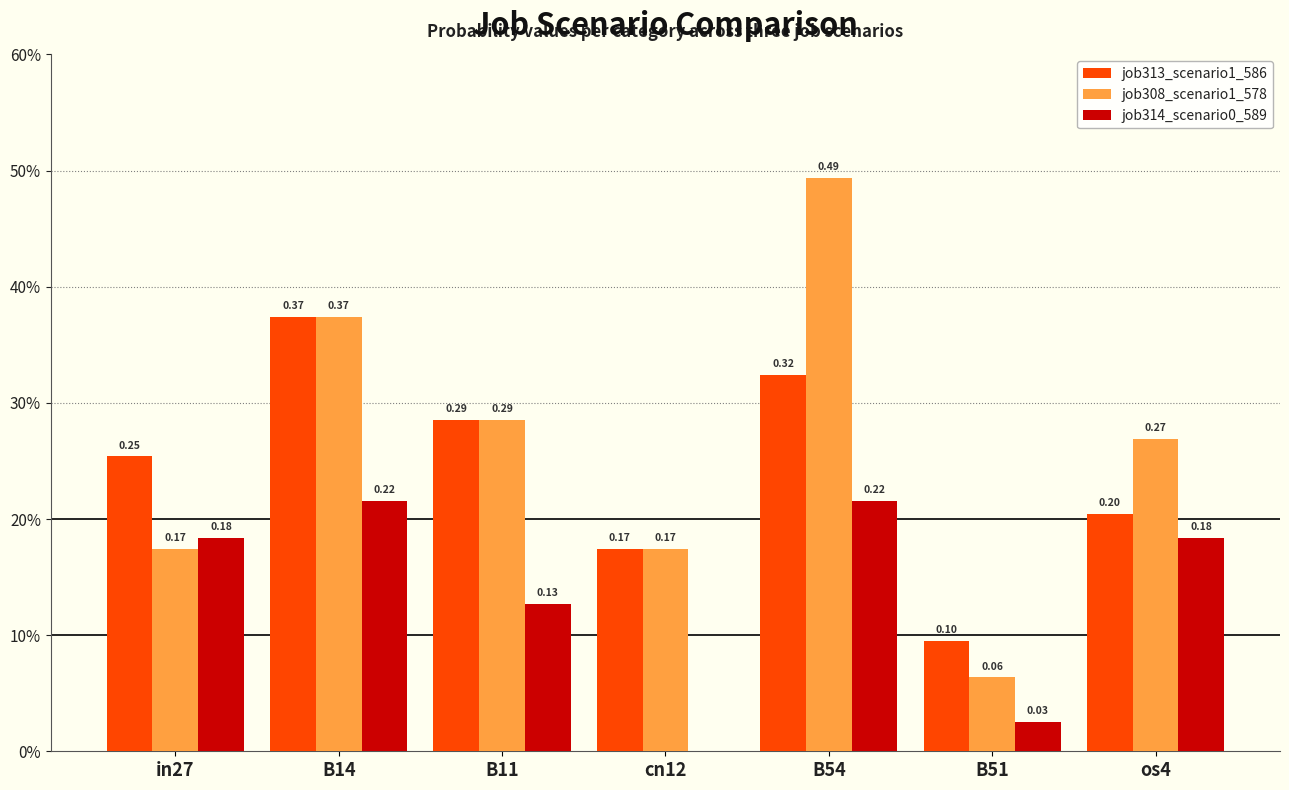

How many series are shown in this chart?

3